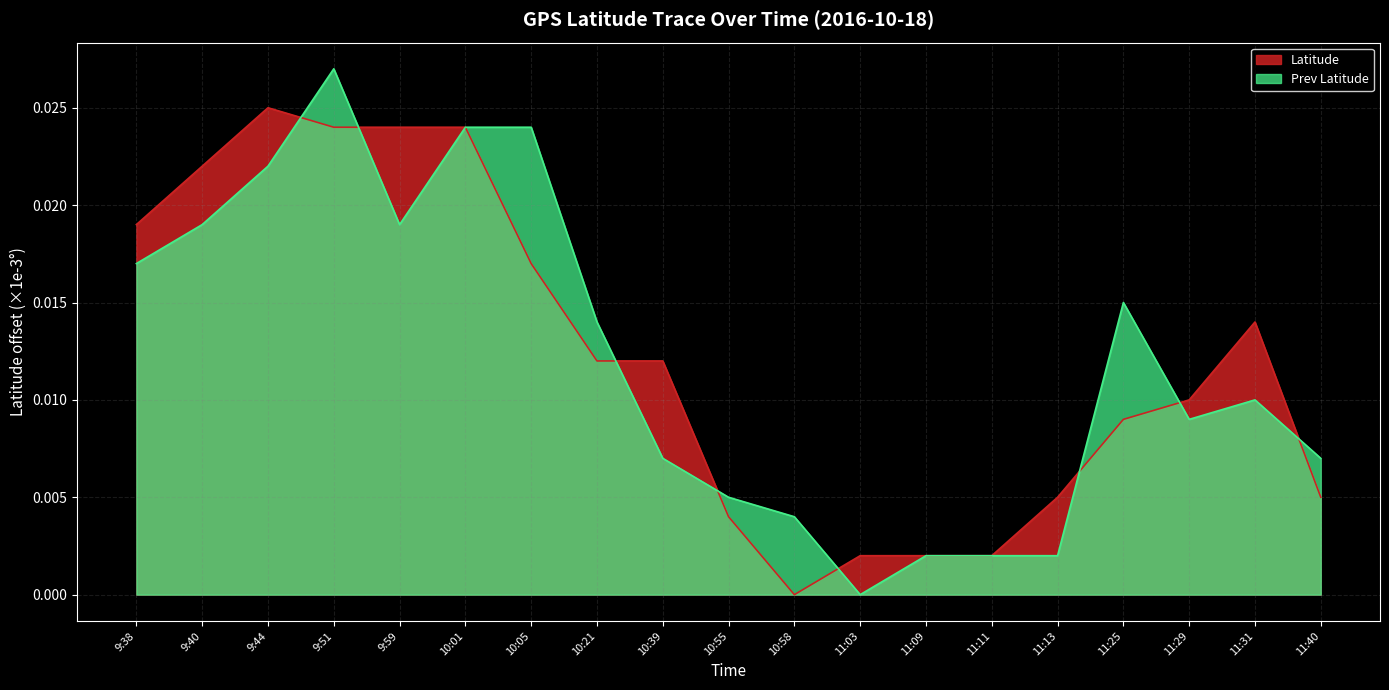

At which label does Latitude reach its peak?

9:44